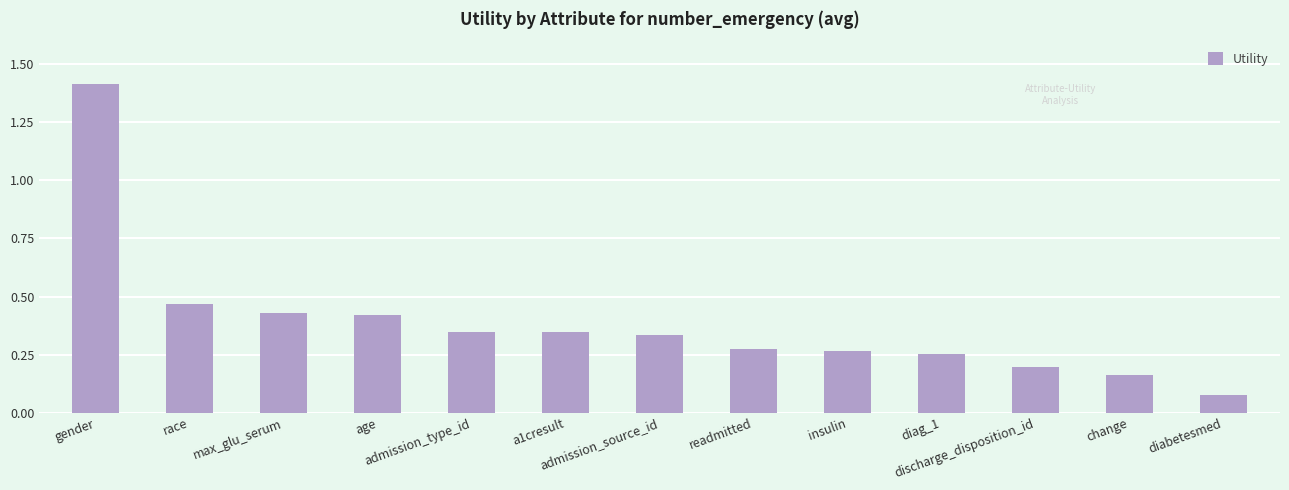

What is the label of the 2nd bar from the left?

race